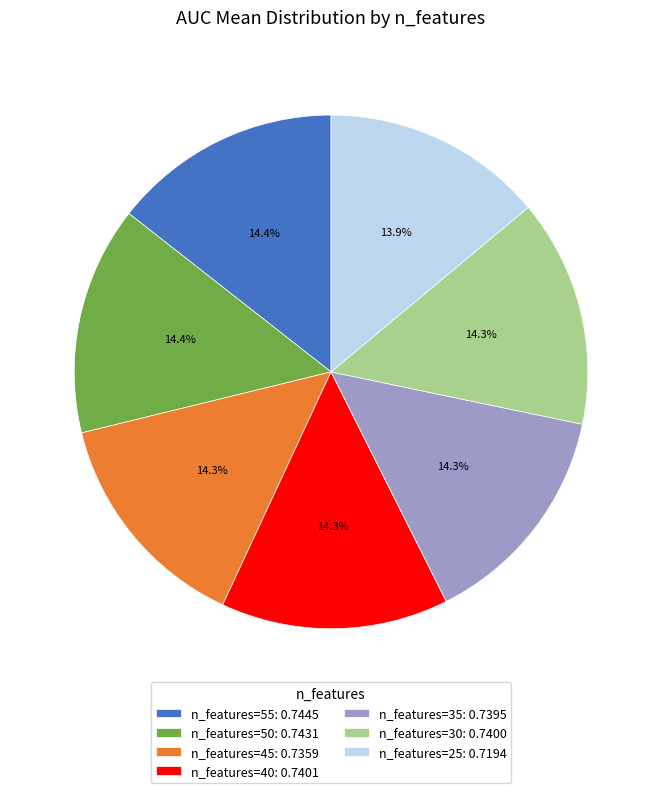

Count the number of slices in the pie.

7